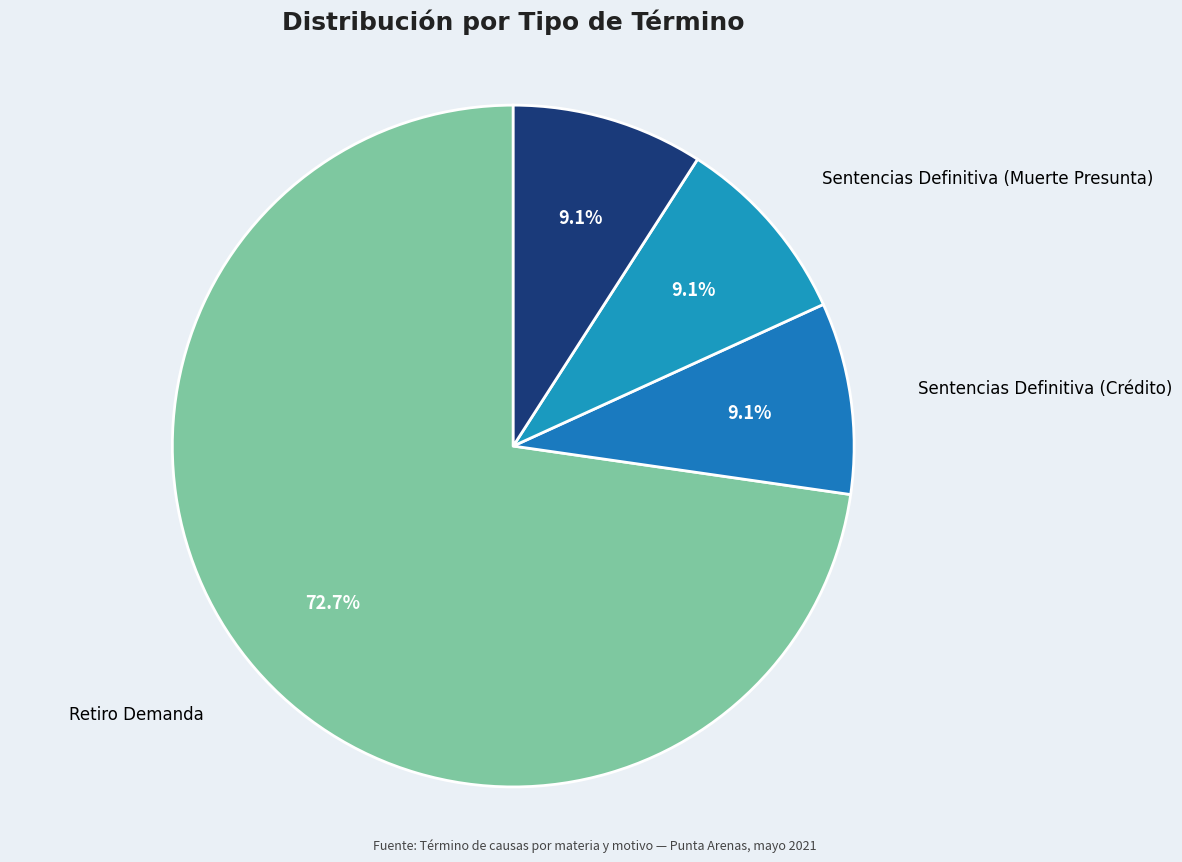

Count the number of slices in the pie.

4